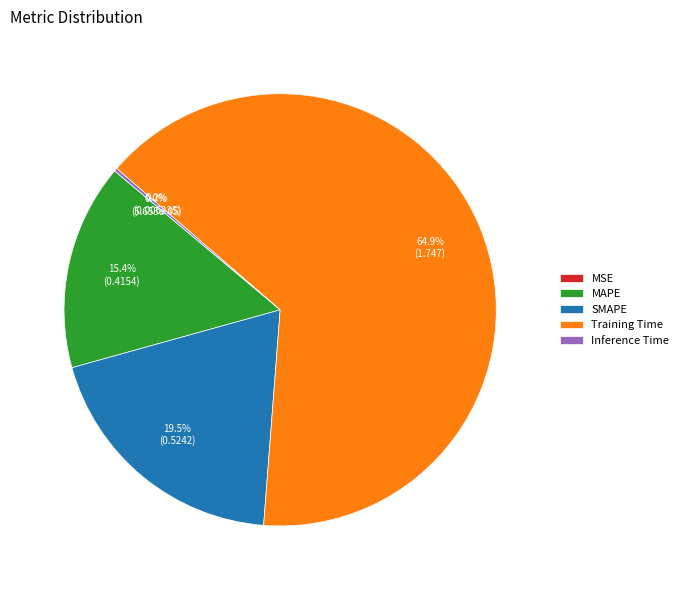

Which category accounts for the majority?

Training Time